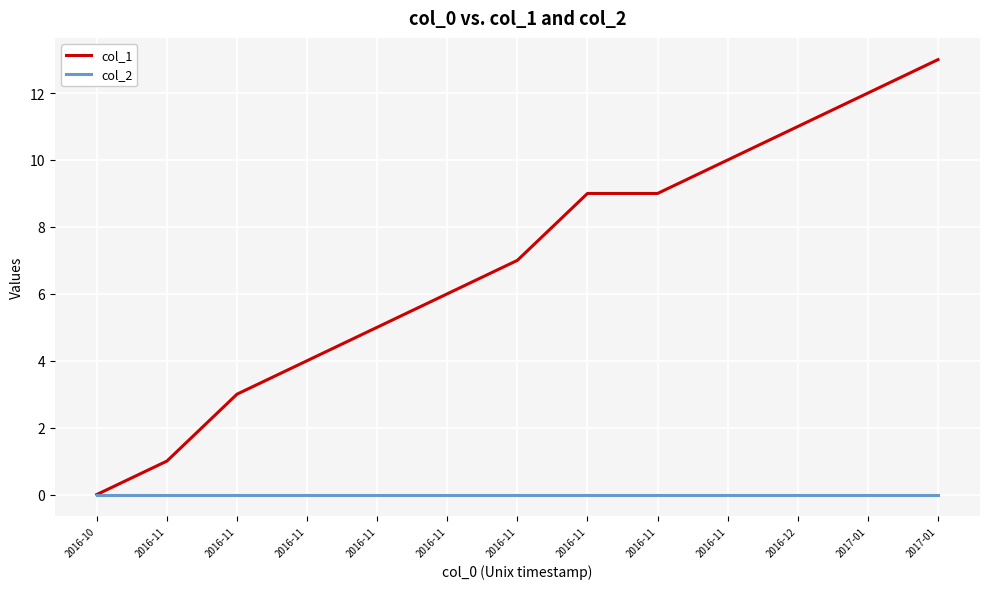

How many lines are shown in the chart?

2